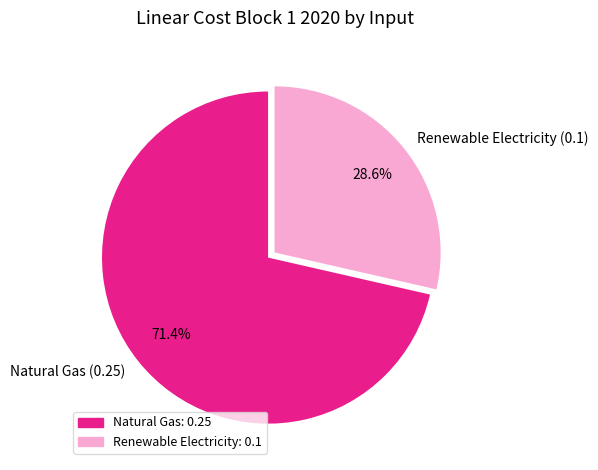

Is there a majority slice in this chart?

Yes